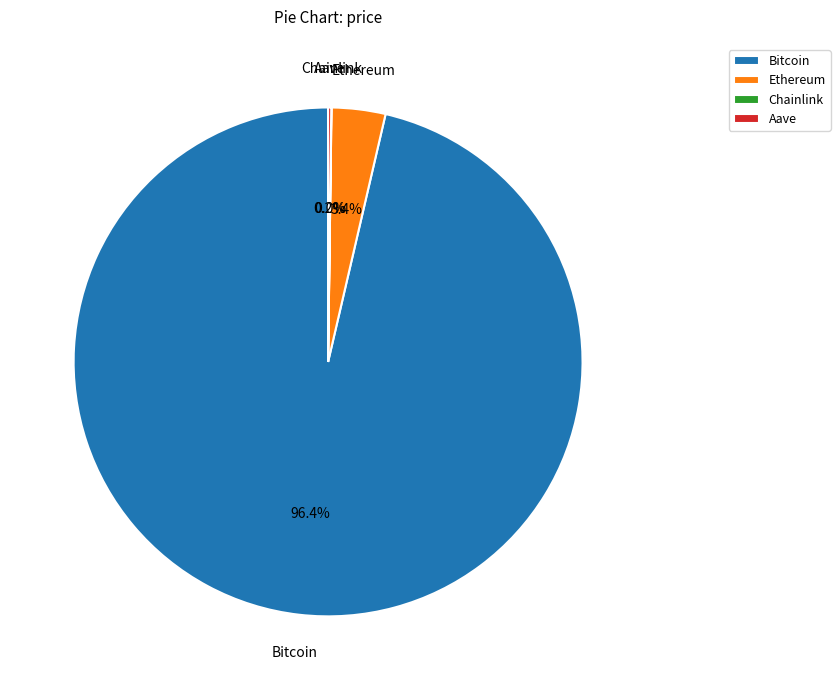

What portion of the pie excludes Ethereum?

96.6%